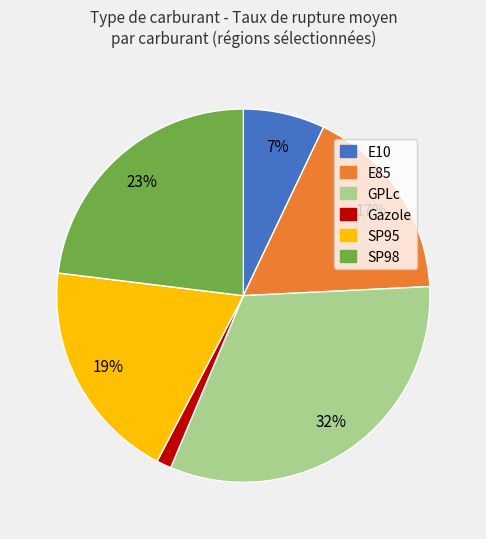

What is the ratio of the value at SP95 to the value at GPLc?

0.6